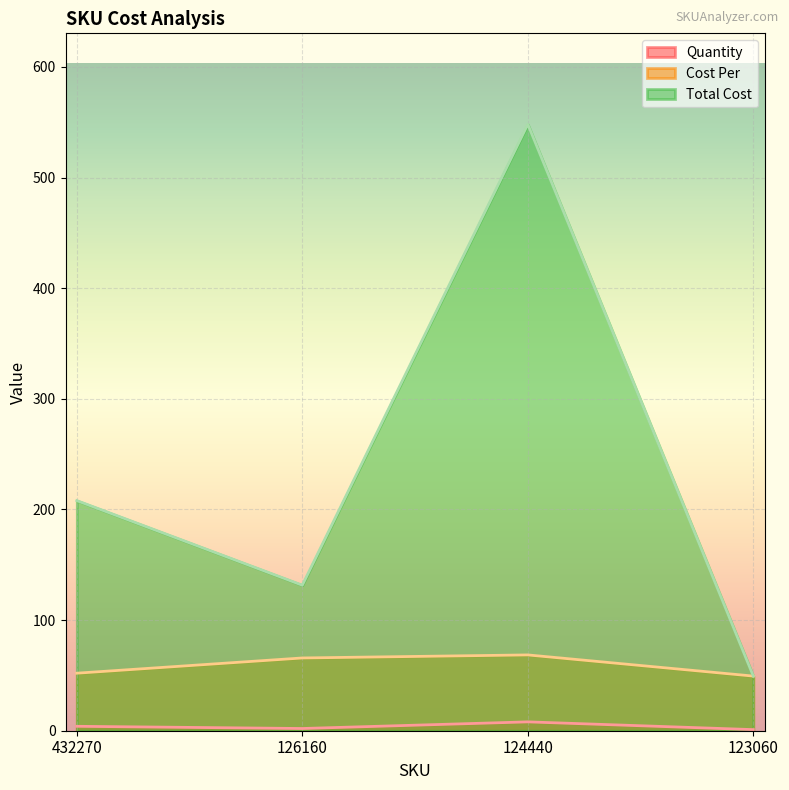

Which category has the highest value in the Cost Per series?

124440